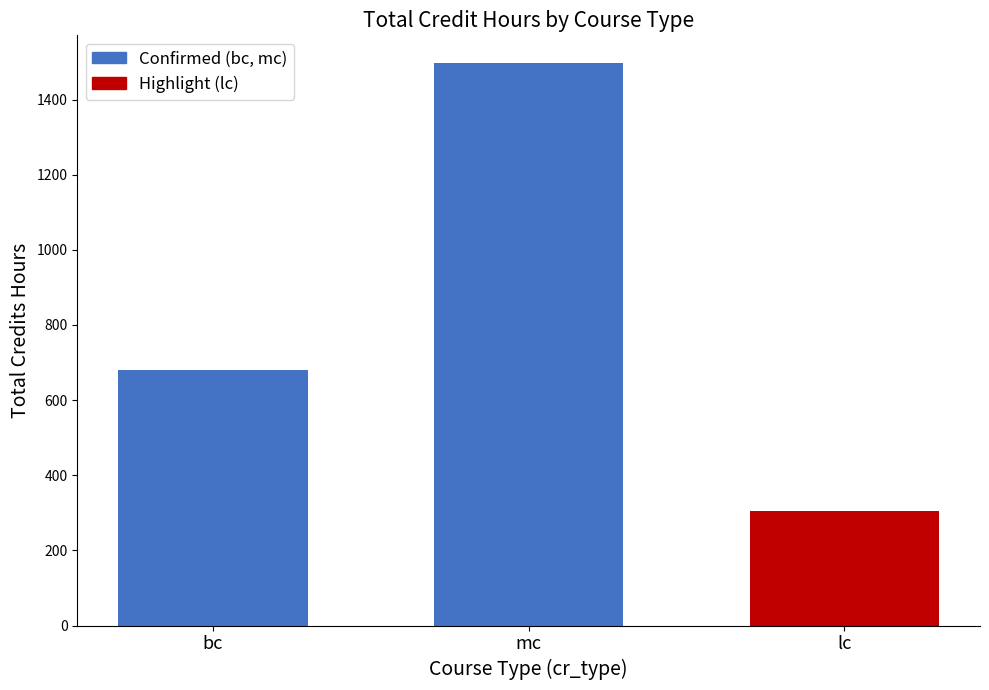

Which has a higher value, mc or bc?

mc